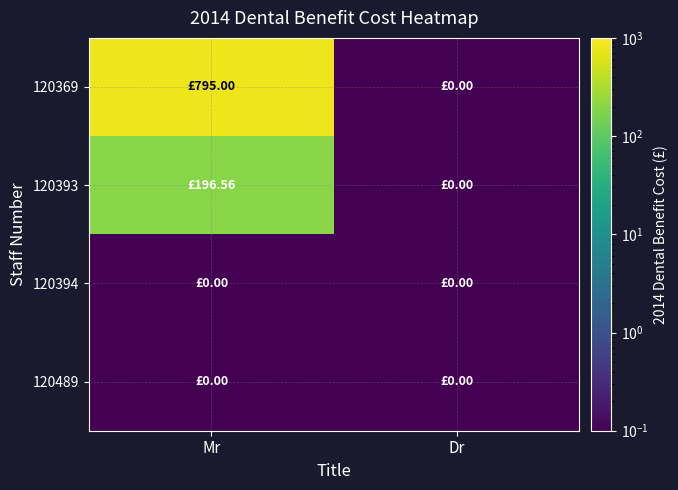

At how many categories does at least one series exceed 27?

1